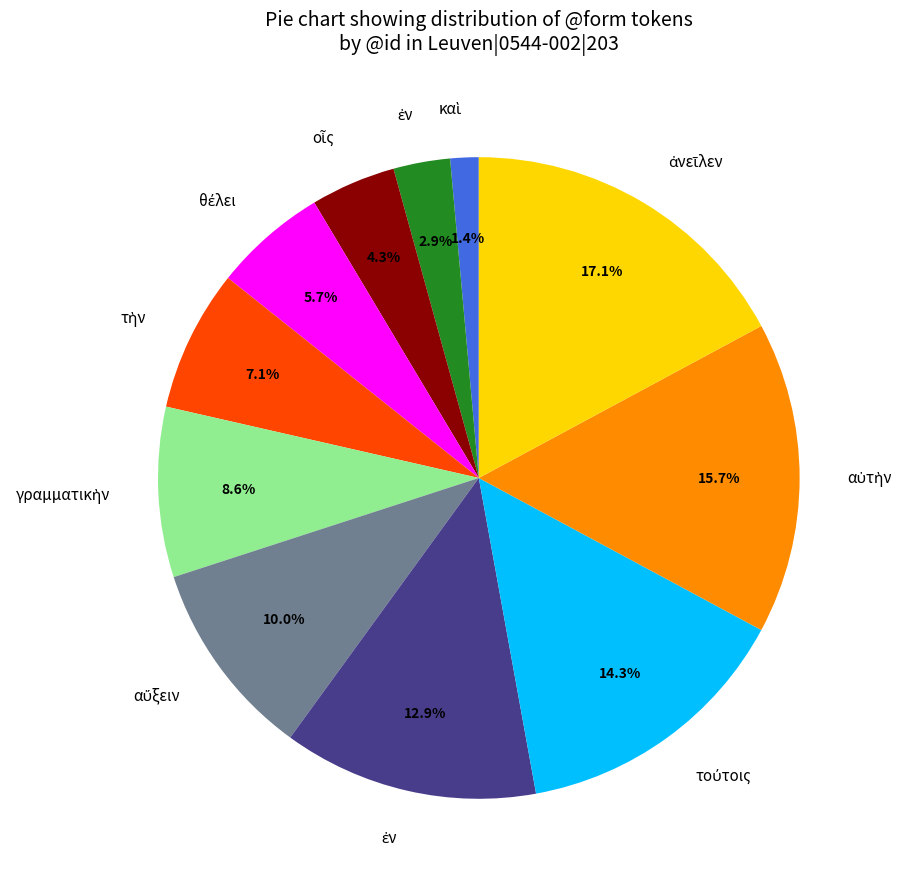

Does any single category account for the majority?

No